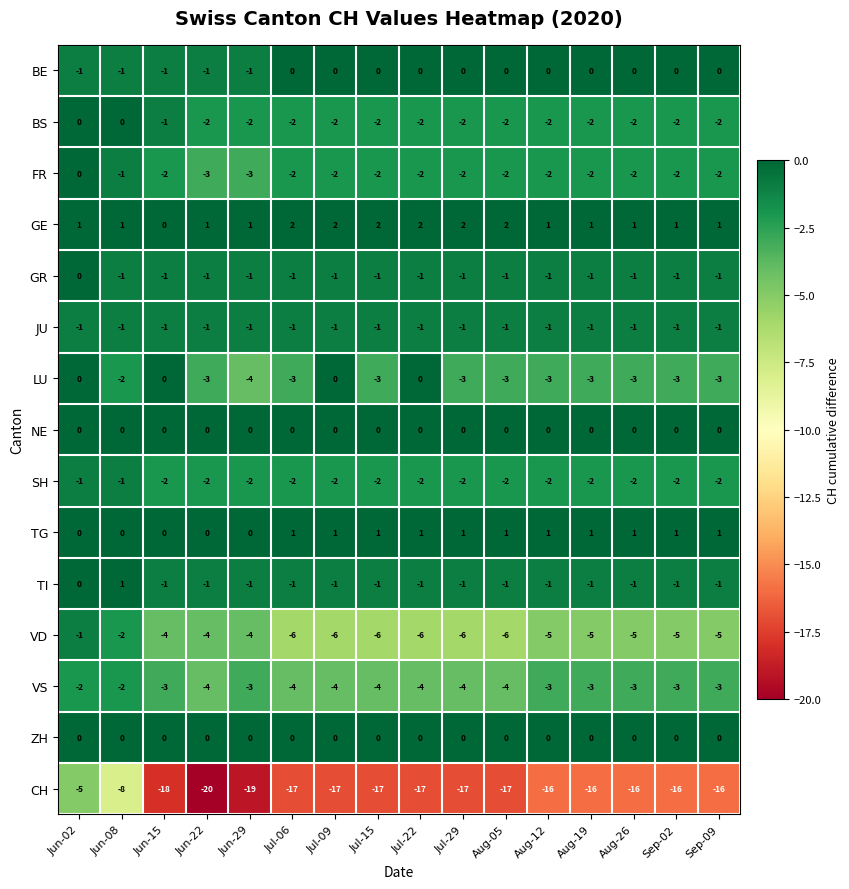

Is the value of NE at Jul-29 greater than the value of GR at Sep-02?

Yes